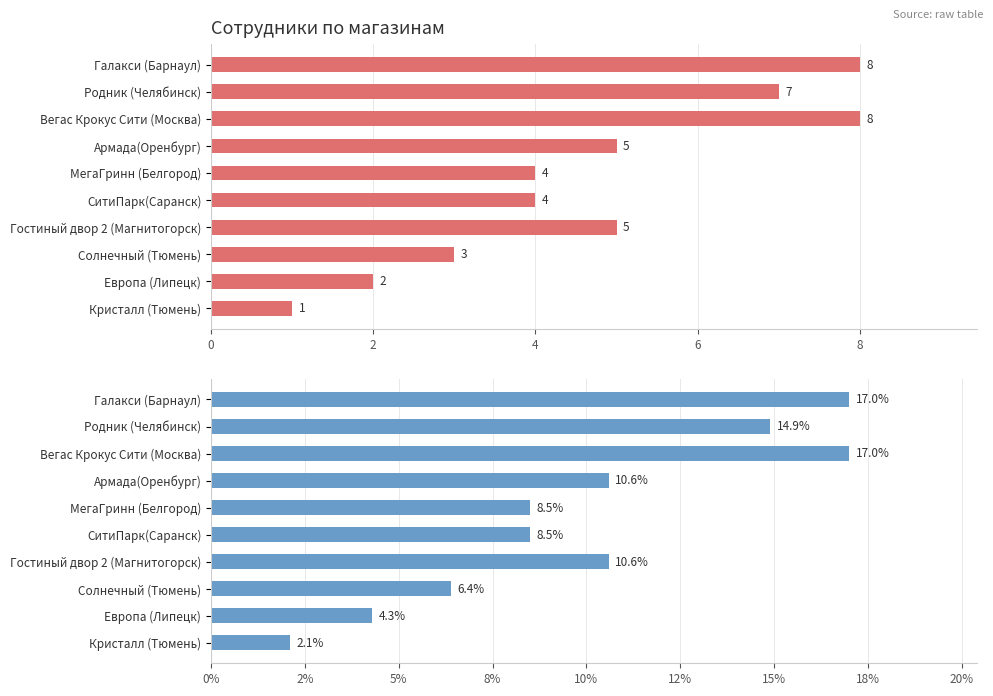

Does the chart contain any negative values?

No